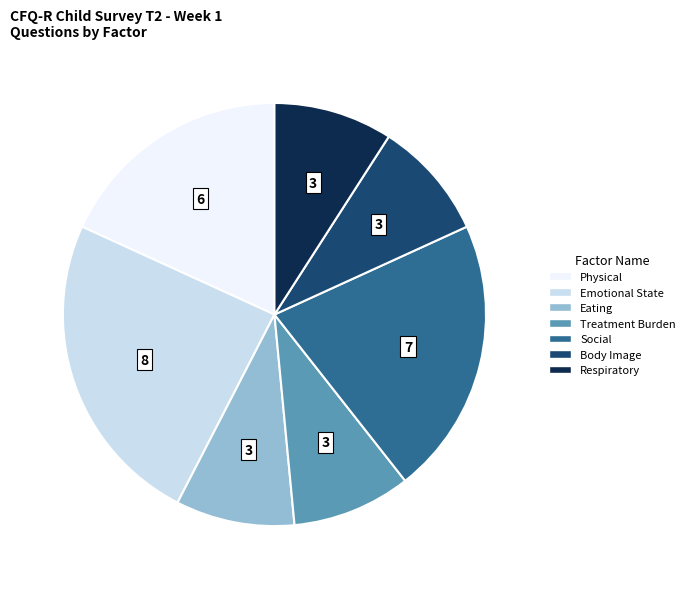

Is it true that Treatment Burden is 9% of the pie?

True